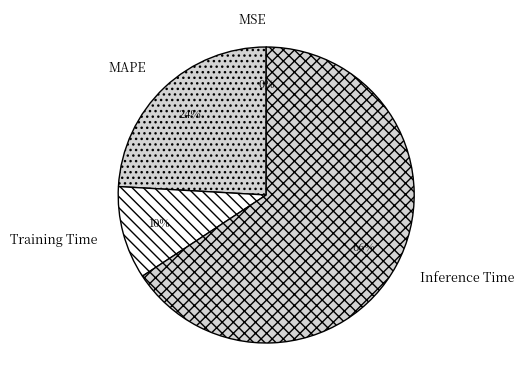

Which category accounts for the majority?

Inference Time